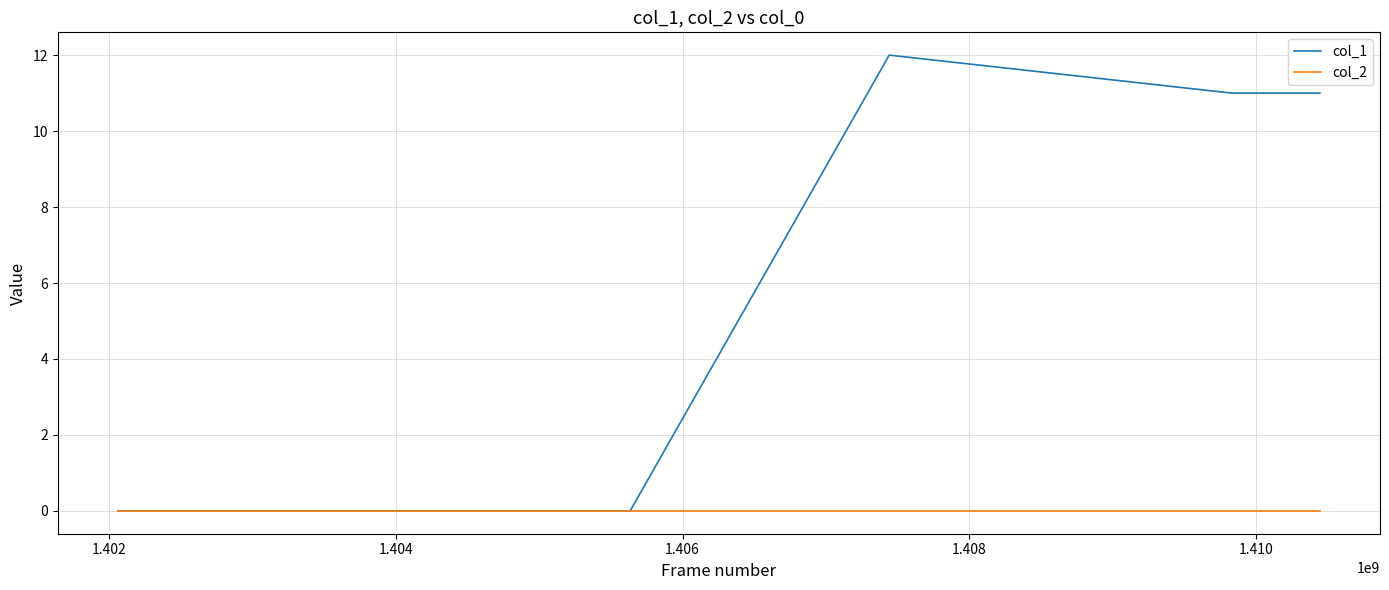

Which series has the largest total across all categories?

col_1